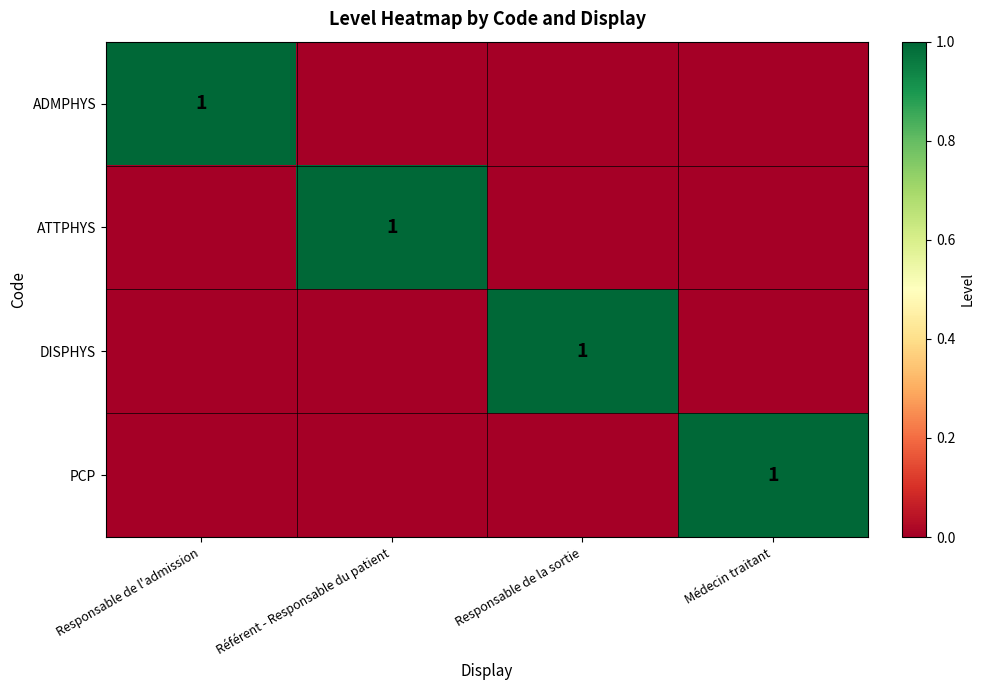

The value of ADMPHYS at Responsable de l'admission is 1. True or false?

True